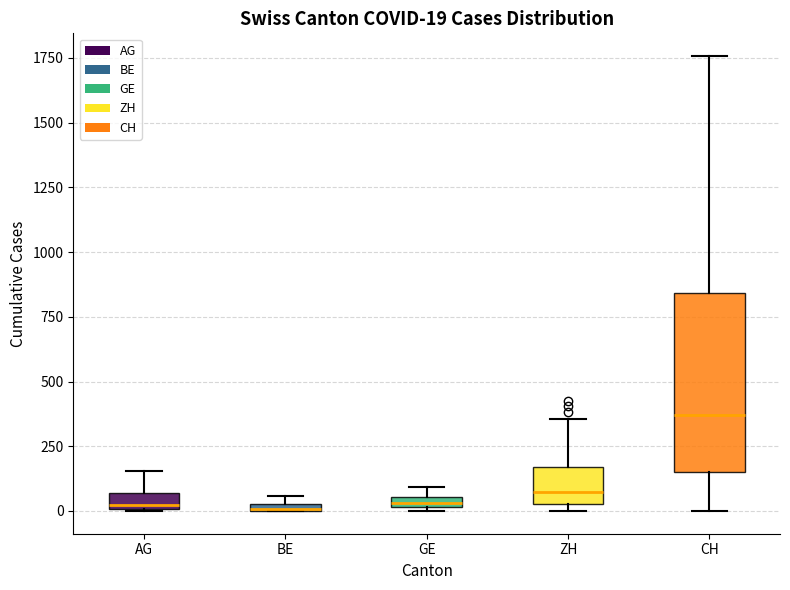

Which box has the highest median line?

CH